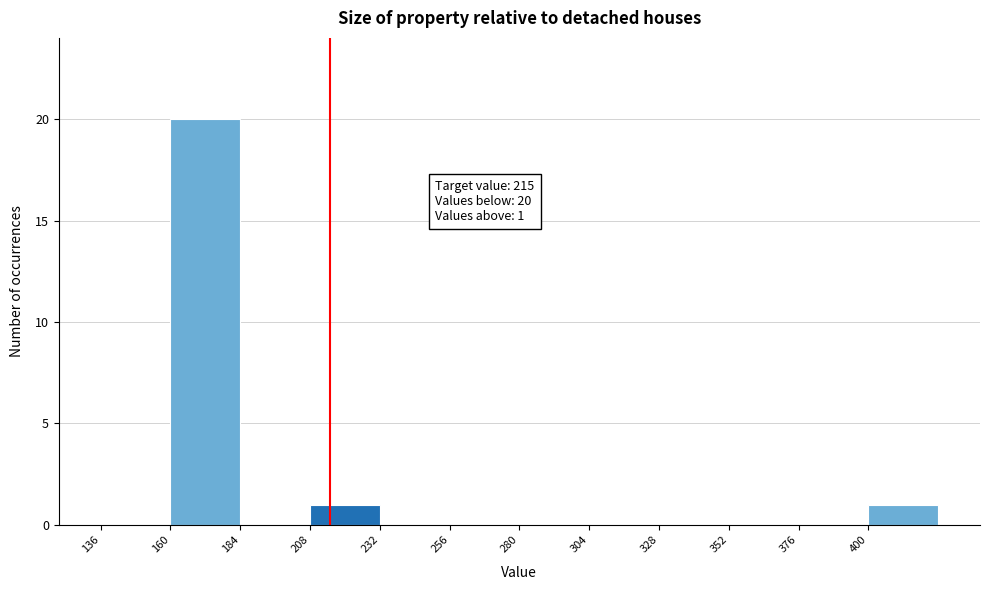

Which range on the x-axis has the tallest bar?

160 to 184